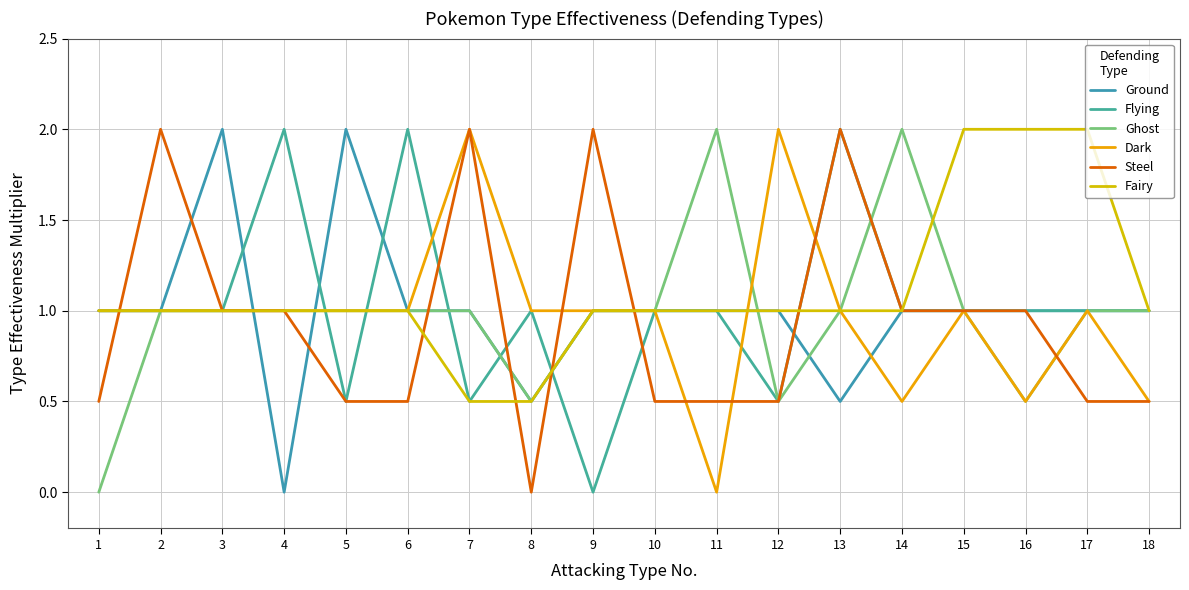

Which series has the widest spread of values?

Ground